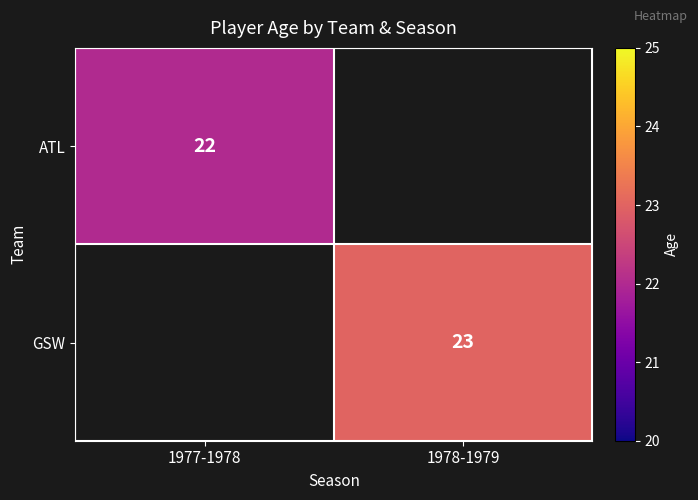

The value of GSW at 1978-1979 is 23. True or false?

True